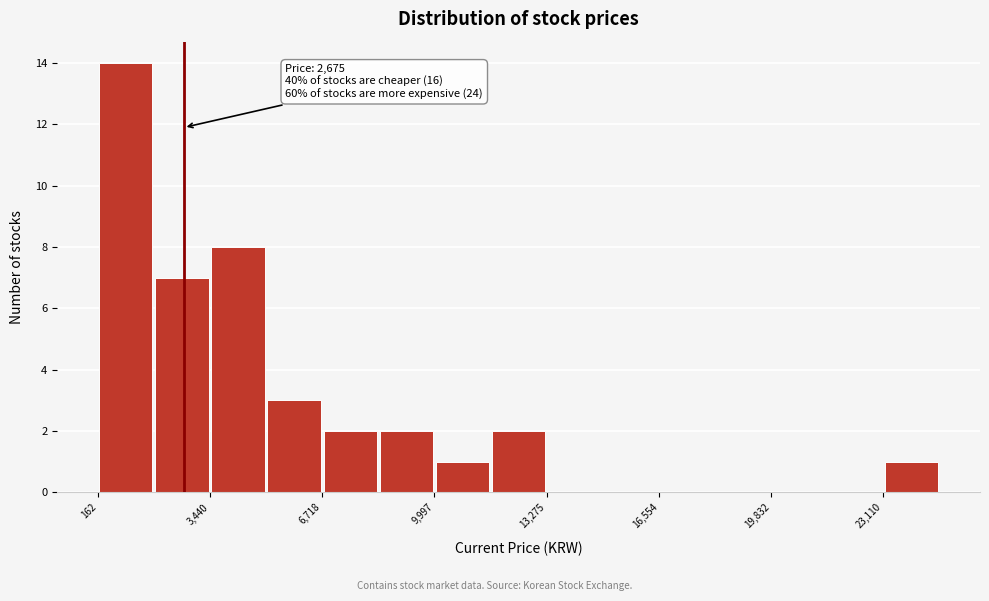

Around what value on the x-axis is the tallest bar? Give the approximate position of its centre, as read against the axis.

1000